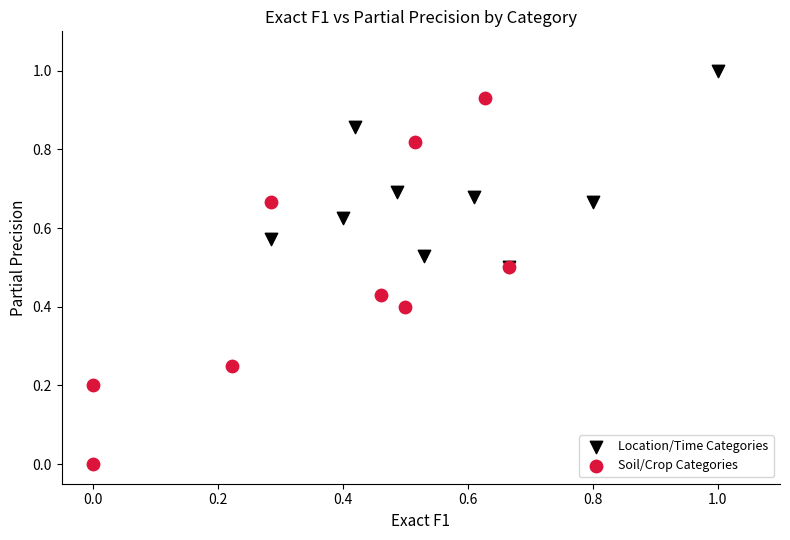

Which series has the largest Y range (max minus min)?

Soil/Crop Categories